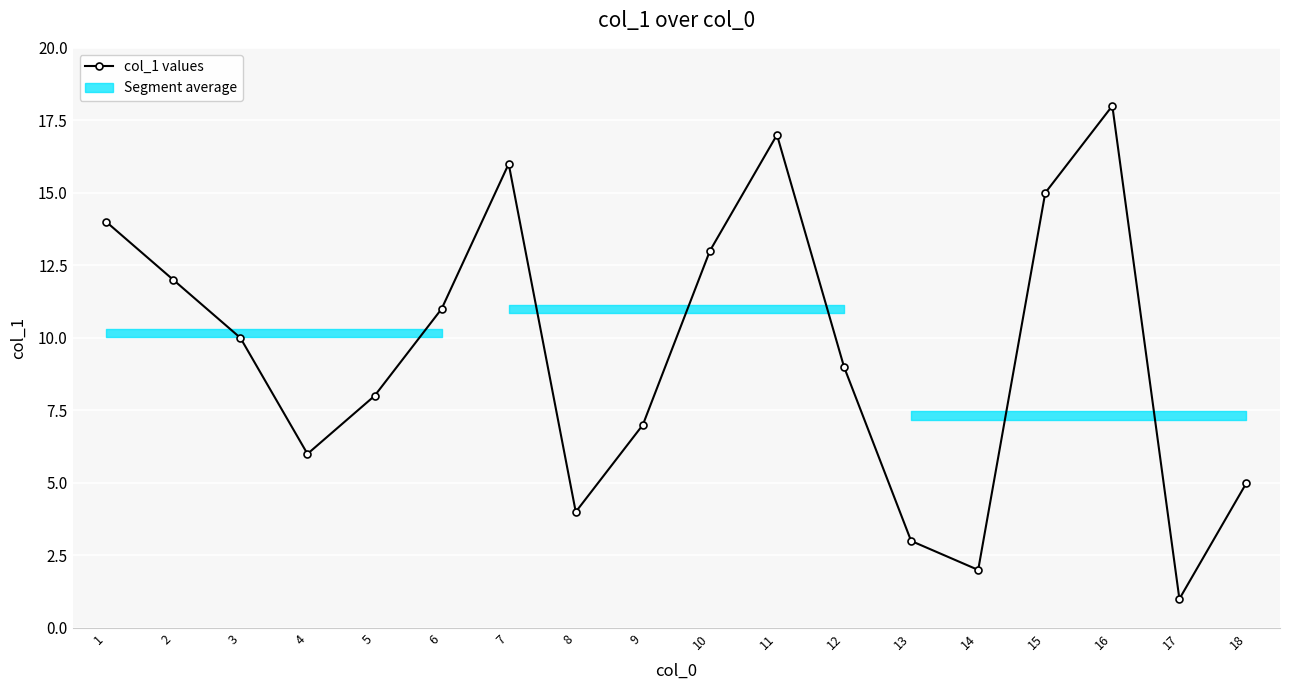

Does the chart display data point markers on the line(s)?

Yes